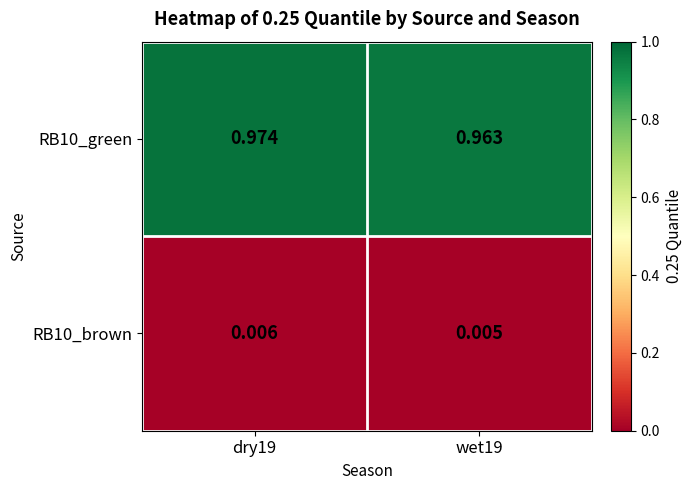

Is the value of RB10_green at wet19 greater than the value of RB10_brown at wet19?

Yes